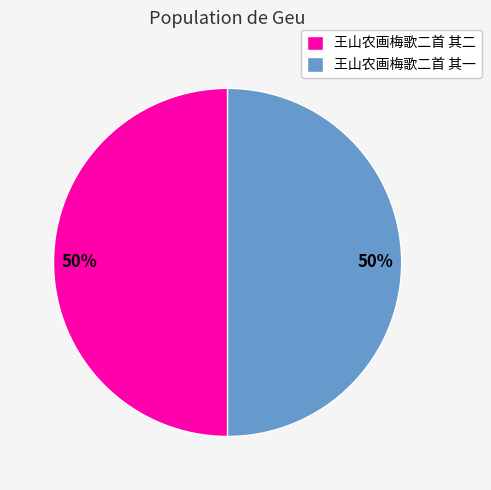

Do 王山农画梅歌二首 其一 and 王山农画梅歌二首 其二 together represent more than half of the pie?

Yes